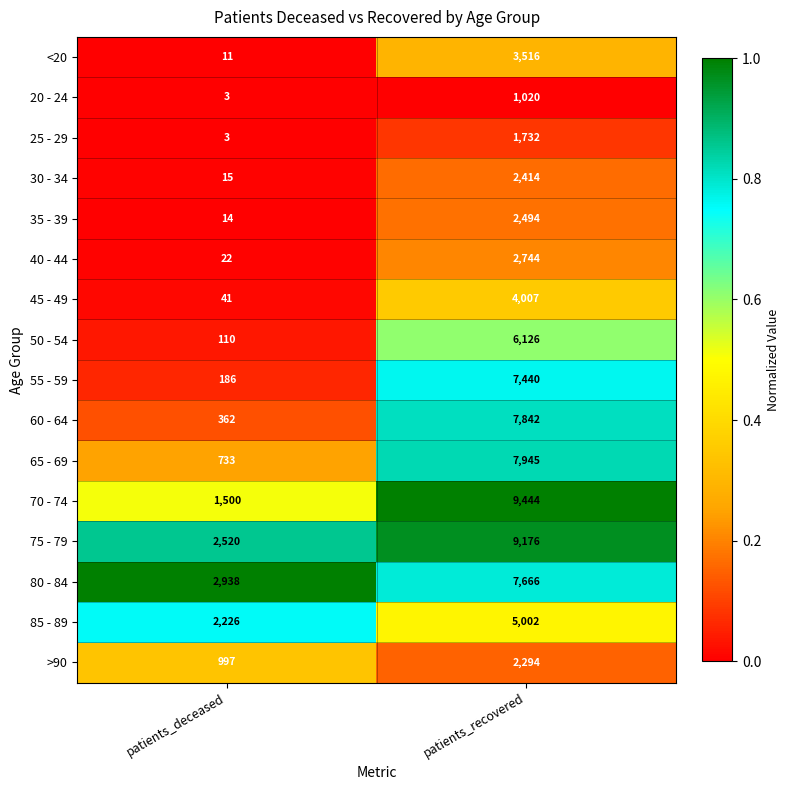

At which category is the sum across all series the highest?

patients_recovered